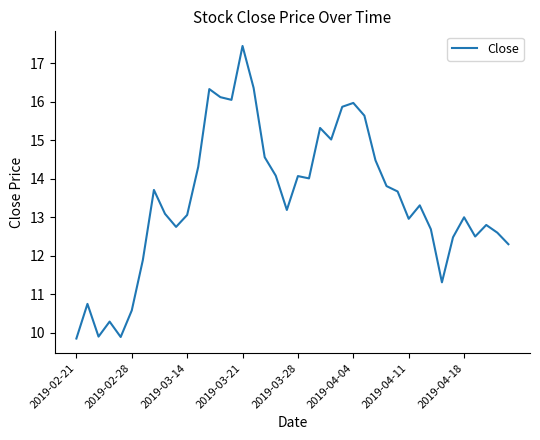

What is the difference between the maximum and minimum values?

7.6